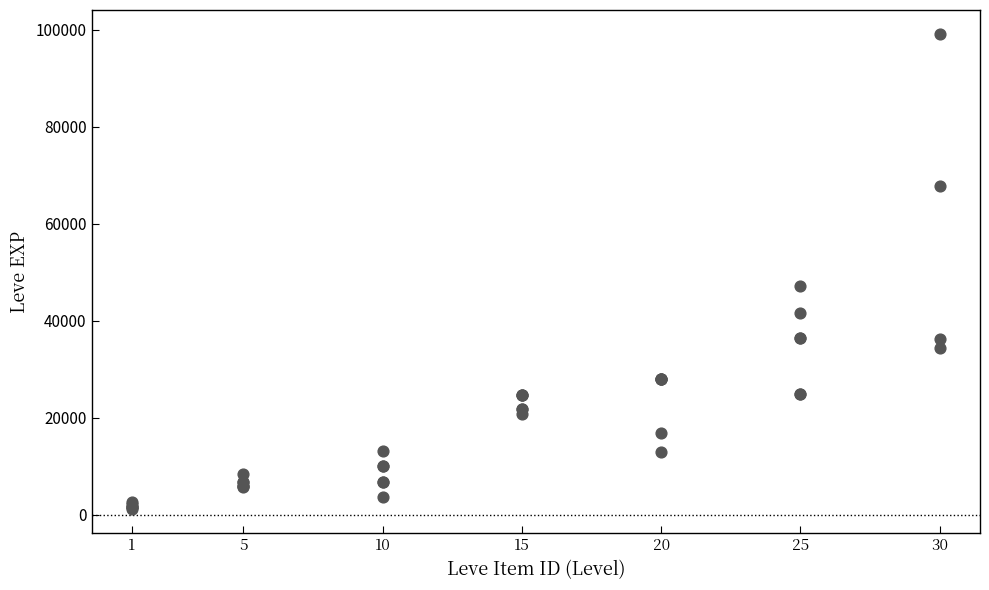

What Y value in the scatter plot is closest to 50190?

47200